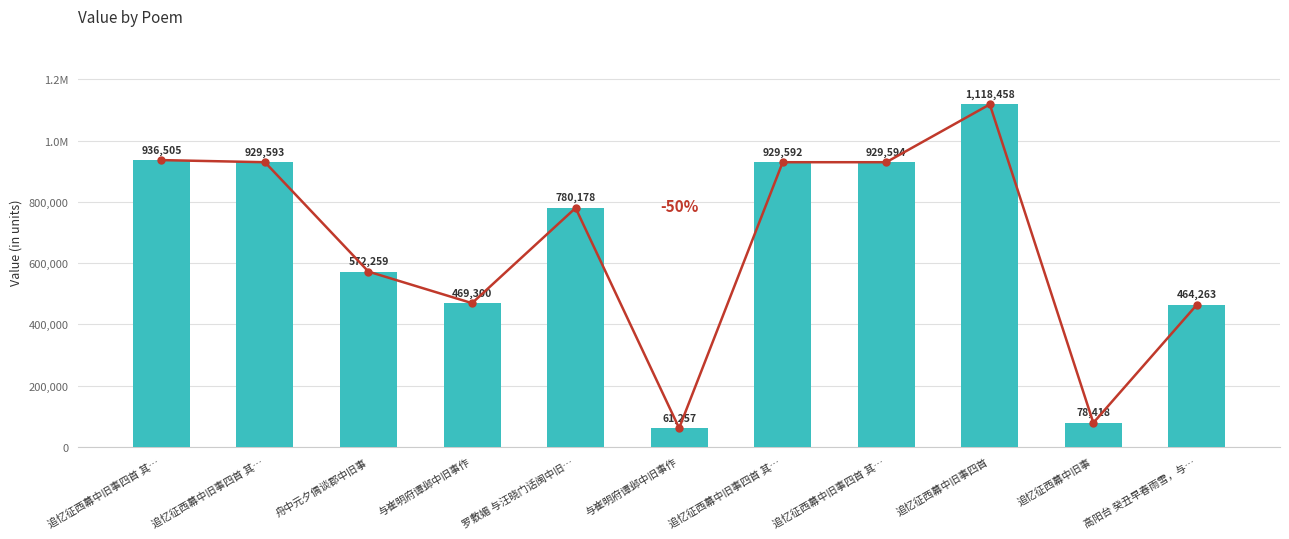

What is the maximum value shown in the chart?

1118458